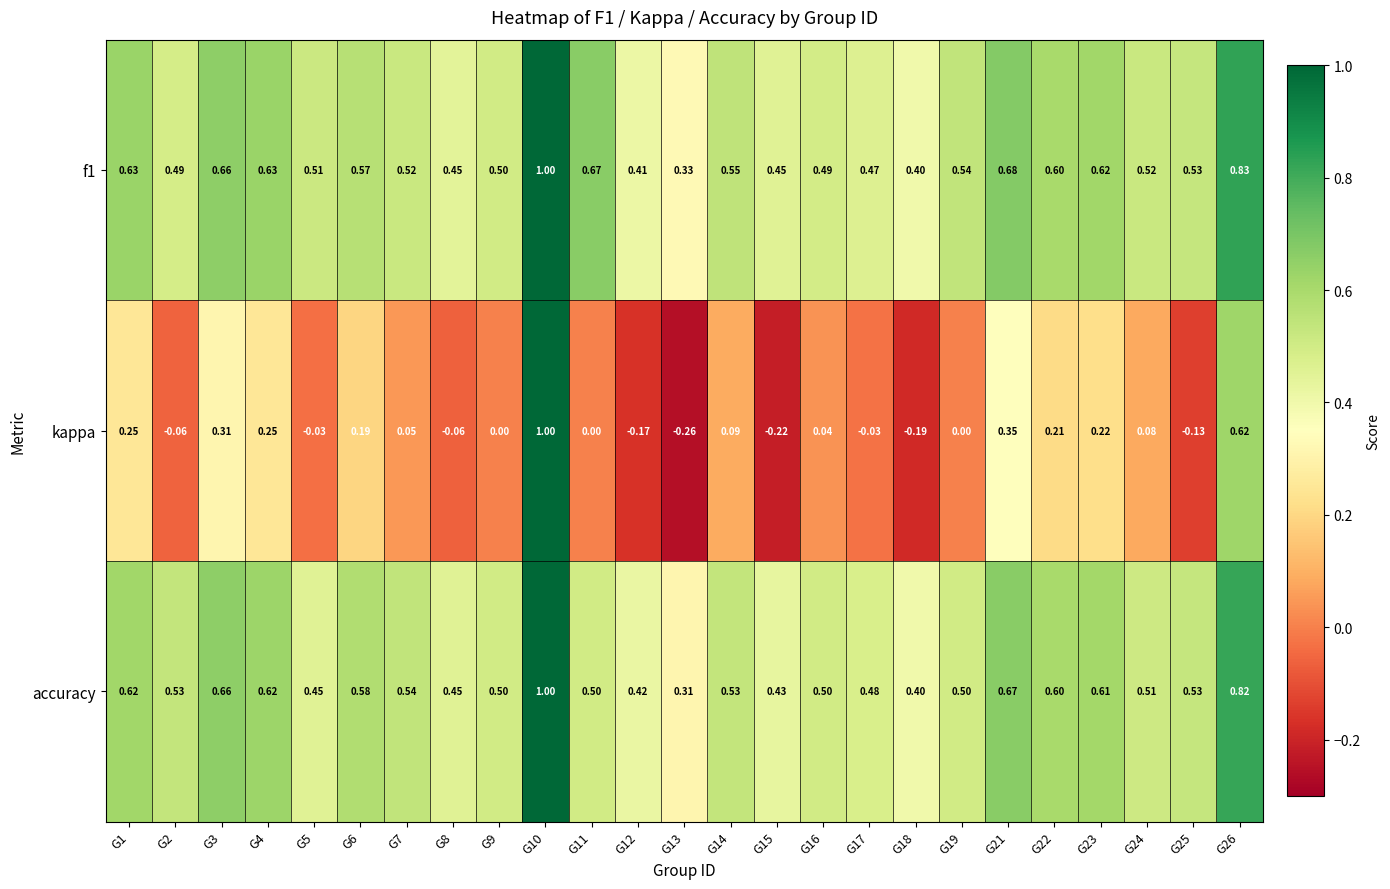

Which series changed the most between G10 and G14?

kappa